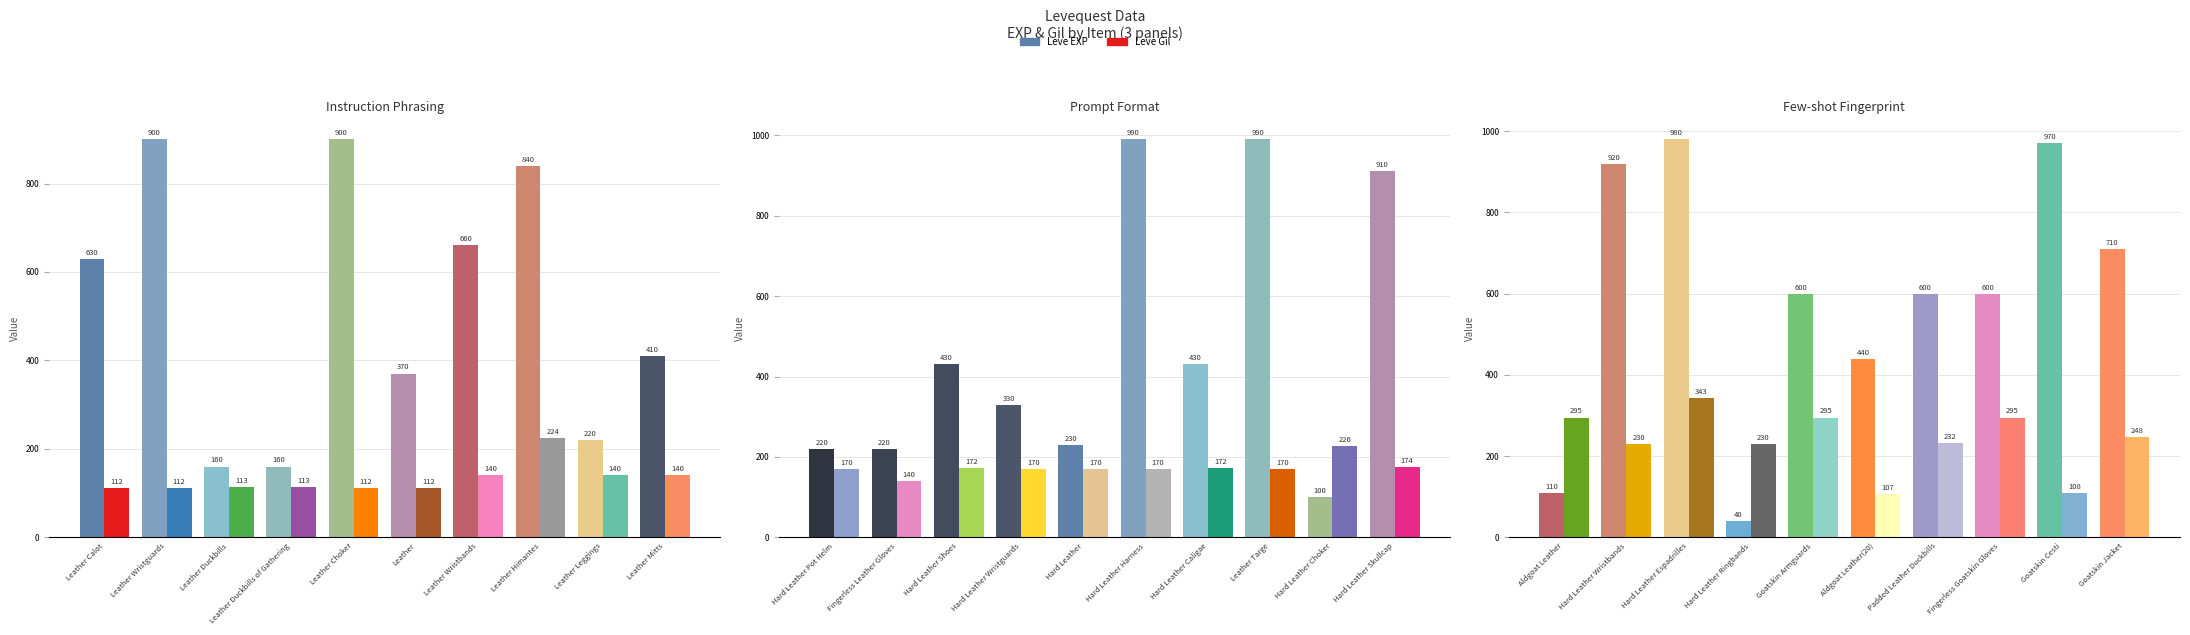

How many values in the Leve Gil series are below 170?

12